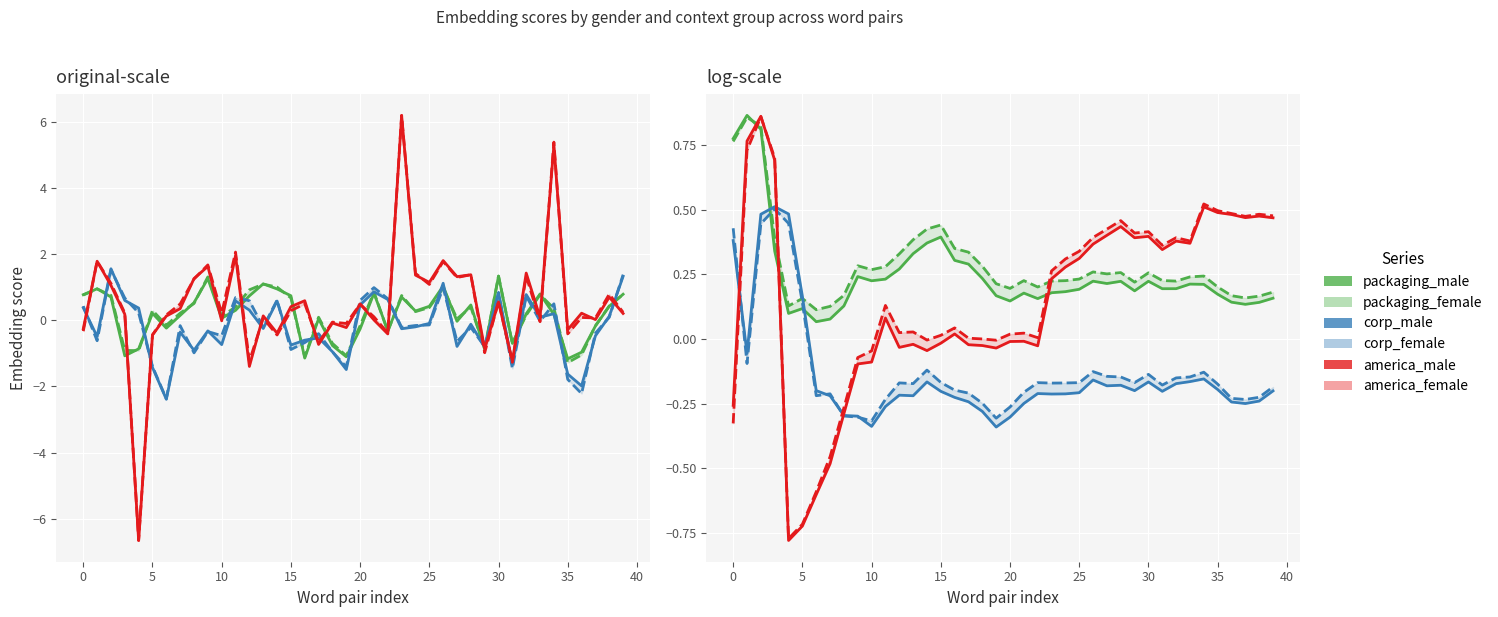

What is the label of the 9th point from the right?

31